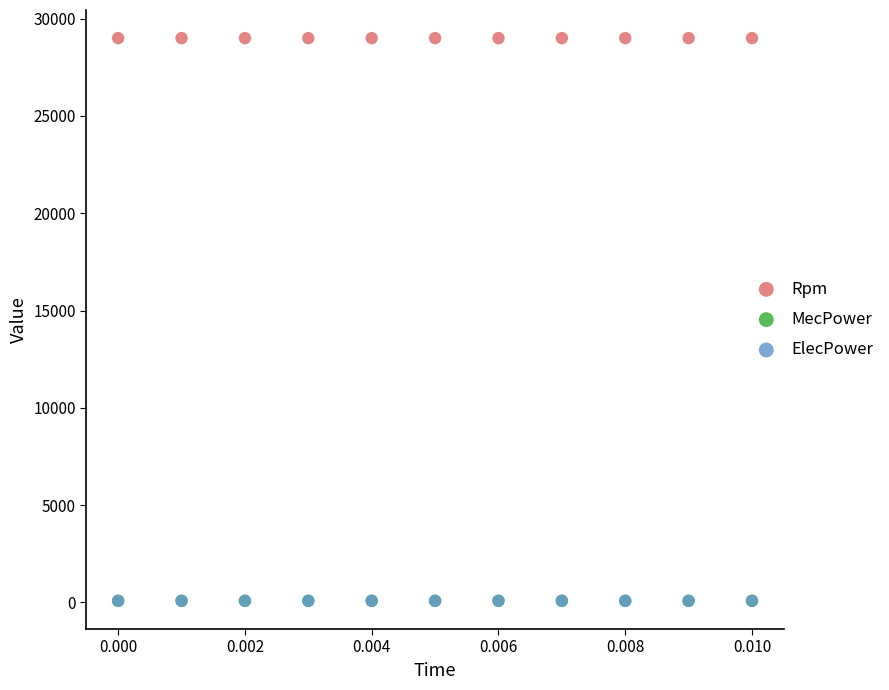

Which series reaches the maximum Y coordinate?

Rpm